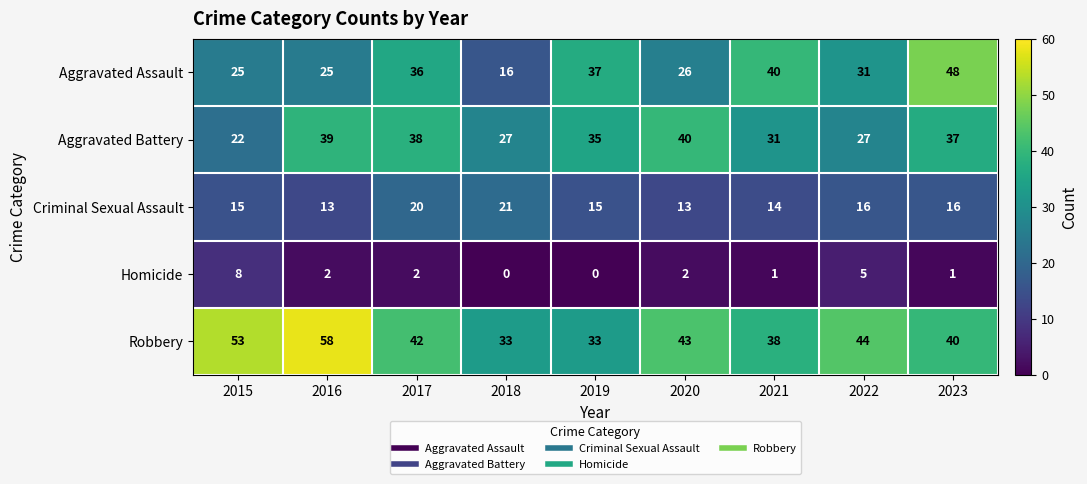

What is the difference between the maximum and minimum values in the Homicide series?

8